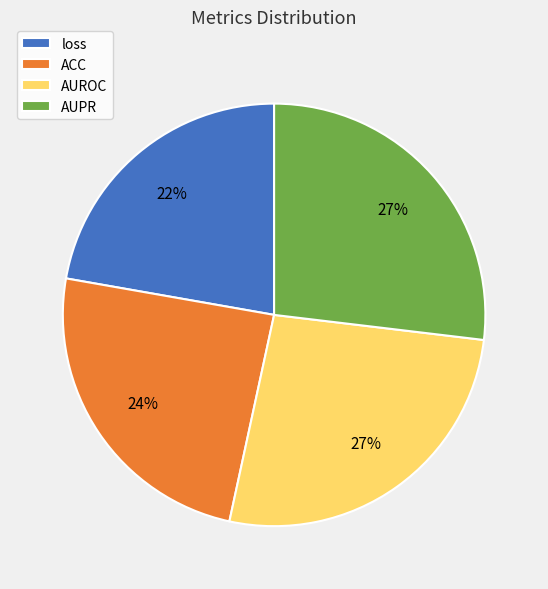

The ACC slice represents 24% of the pie. True or false?

True